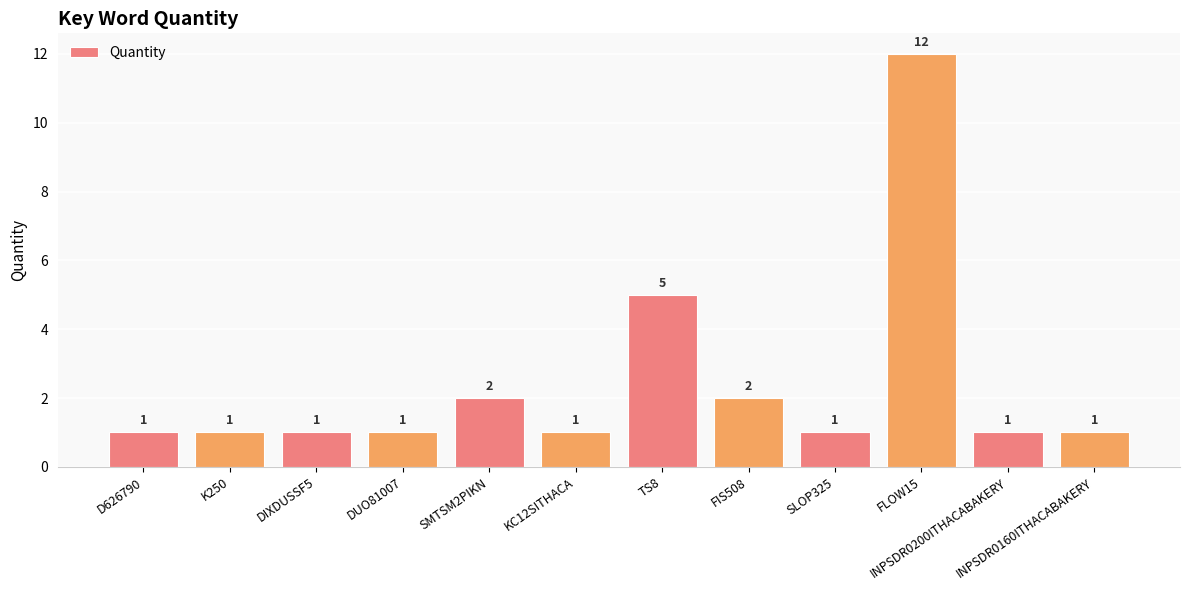

At which category does the chart reach its peak across all series?

FLOW15